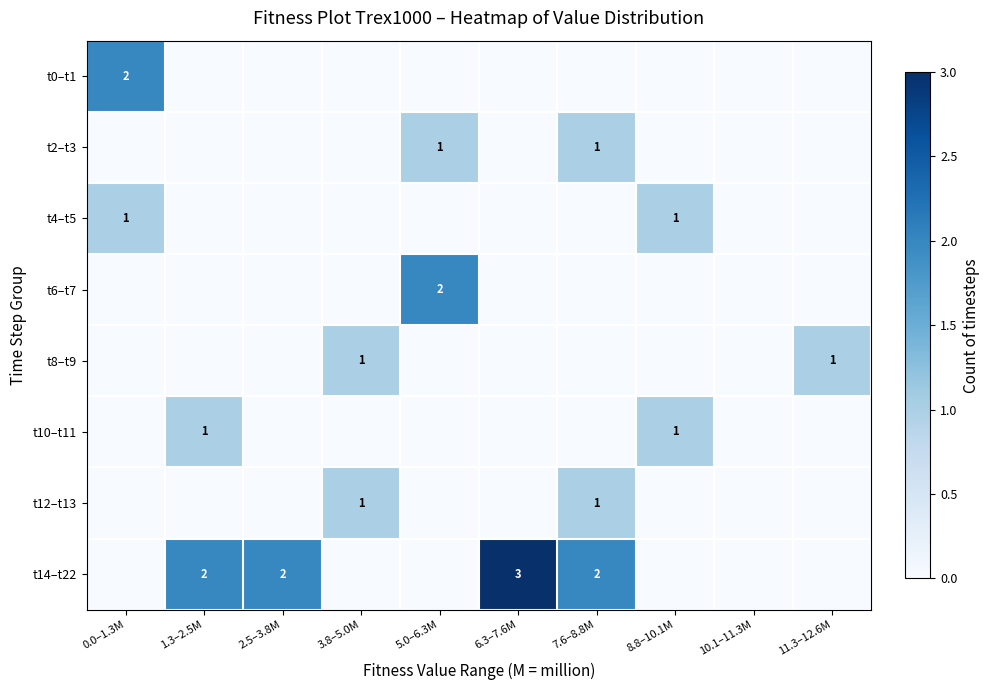

Is it true that t6–t7 equals 2 at 5.0–6.3M?

True